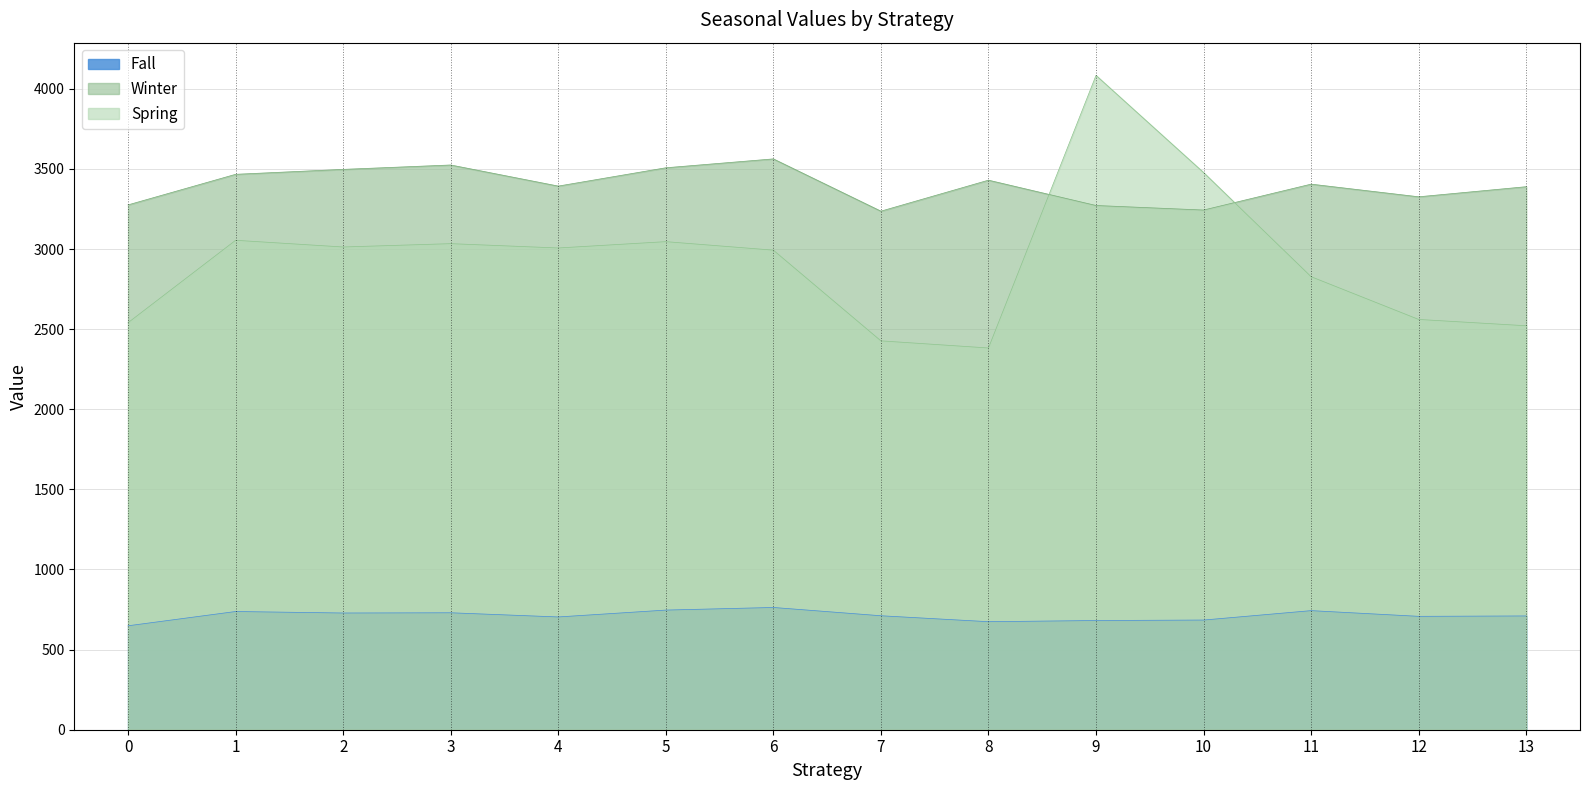

Rank the series by their average value, from lowest to highest.

Fall, Spring, Winter